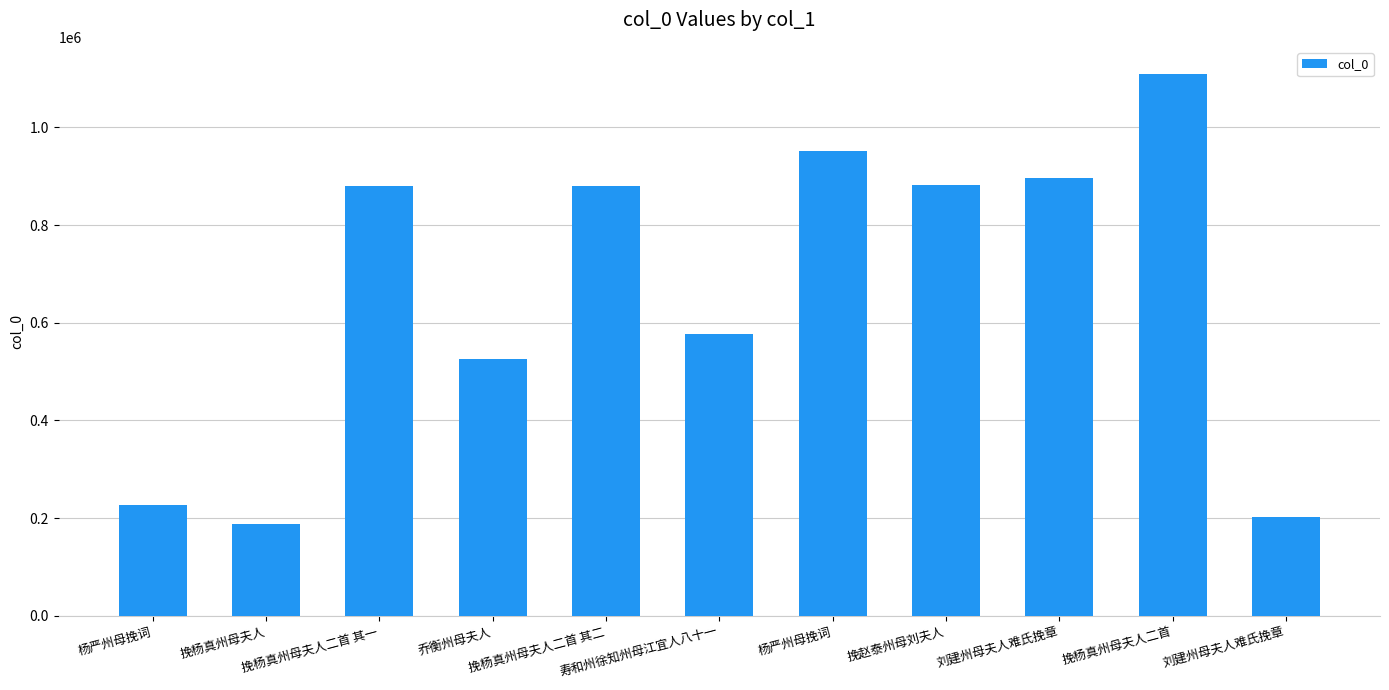

Reading left to right, transcribe all the data shown in this chart.

227515	187895	880083	526170	880082	577575	951718	882893	895468	1109477	201490